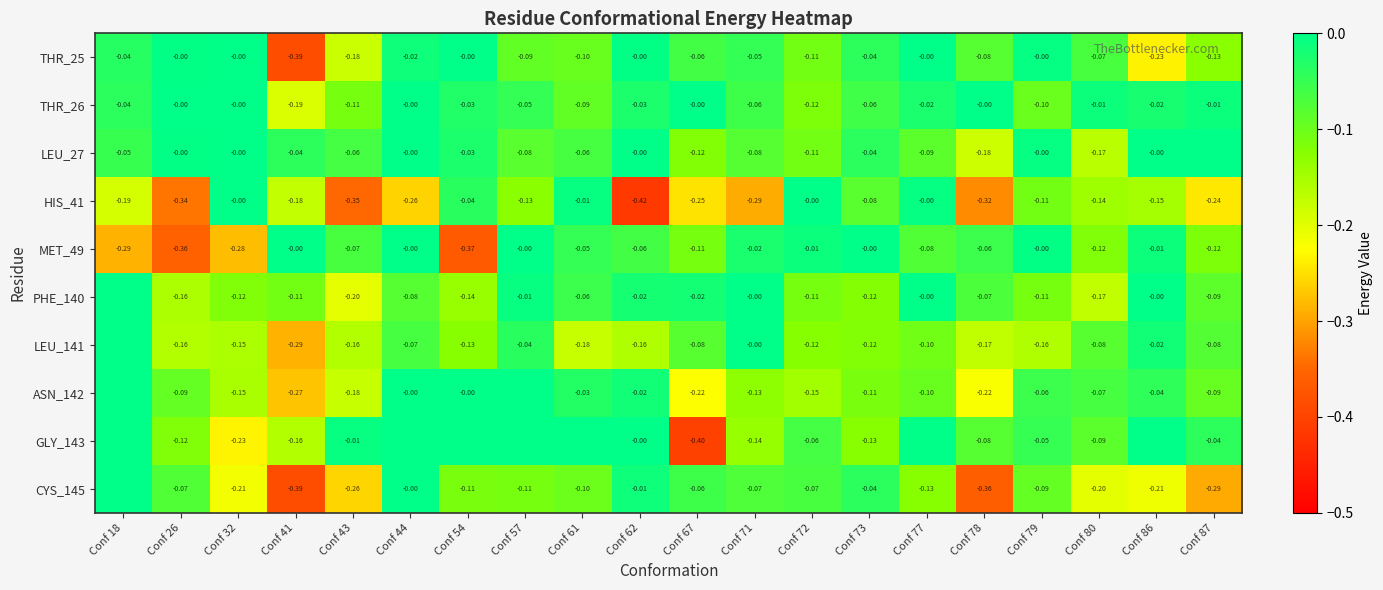

Between Conf 57 and Conf 86, which is larger?

Conf 57